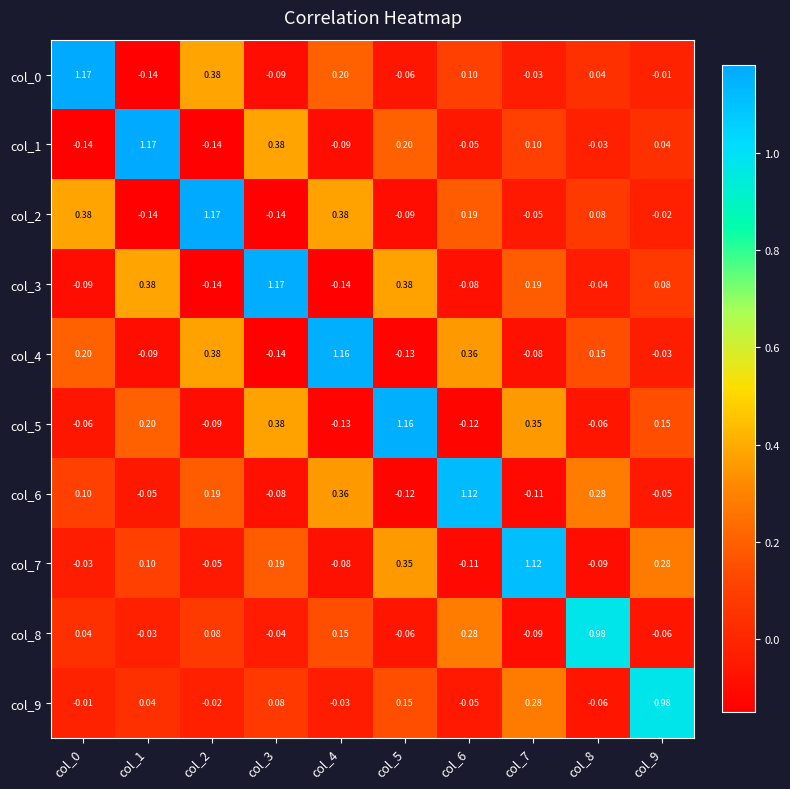

Is the value of col_4 at col_1 greater than the value of col_0 at col_5?

No